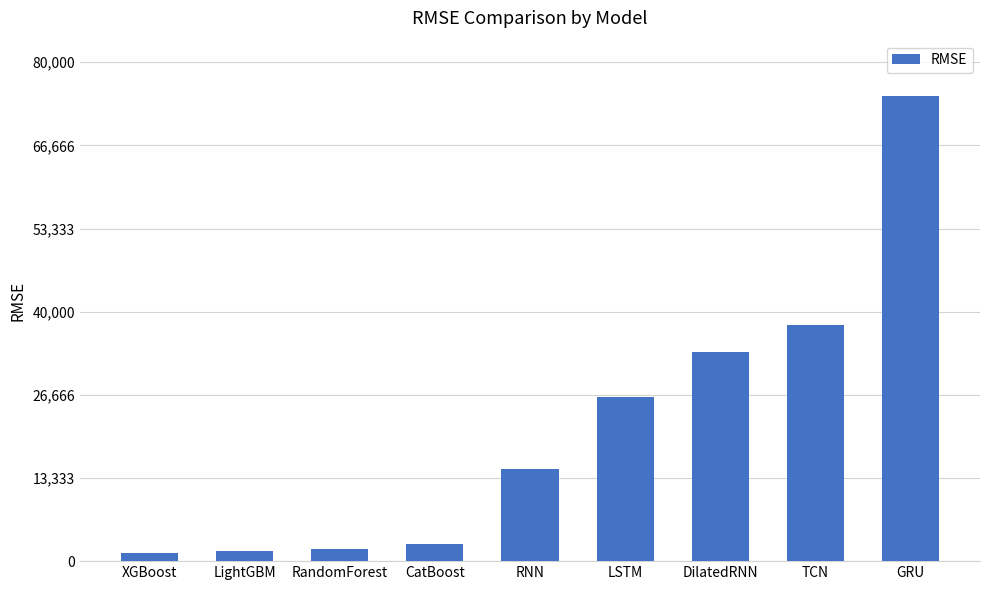

Are the bars horizontal?

No